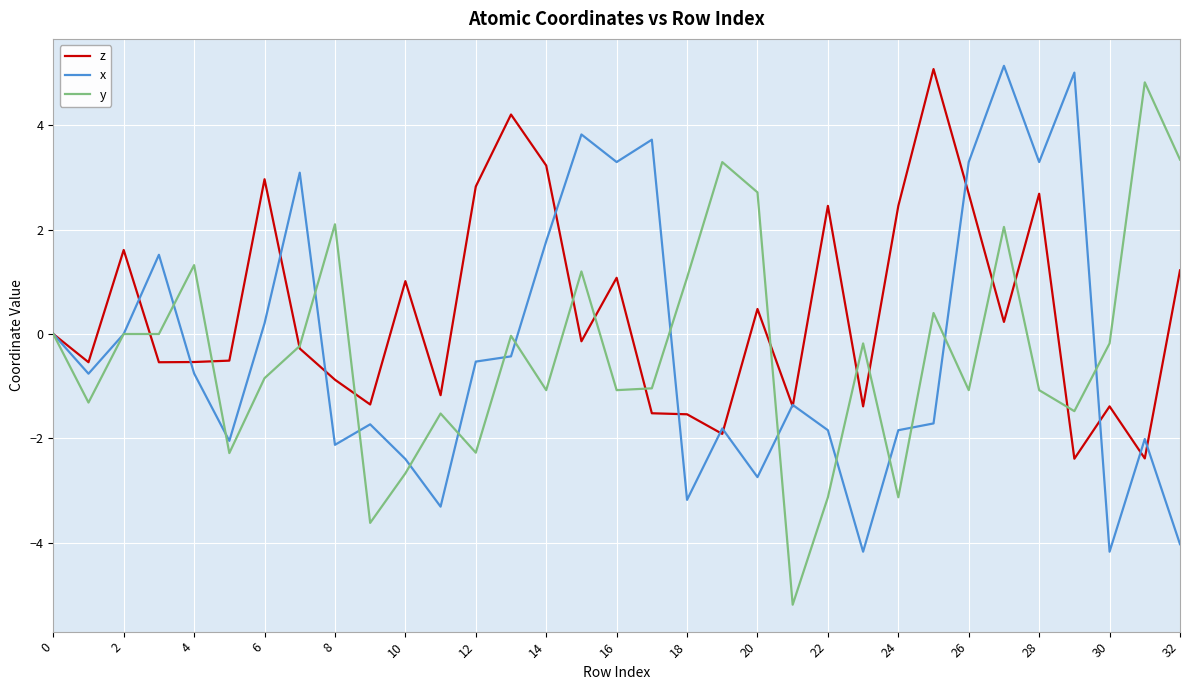

Which series has the largest range (max minus min)?

y